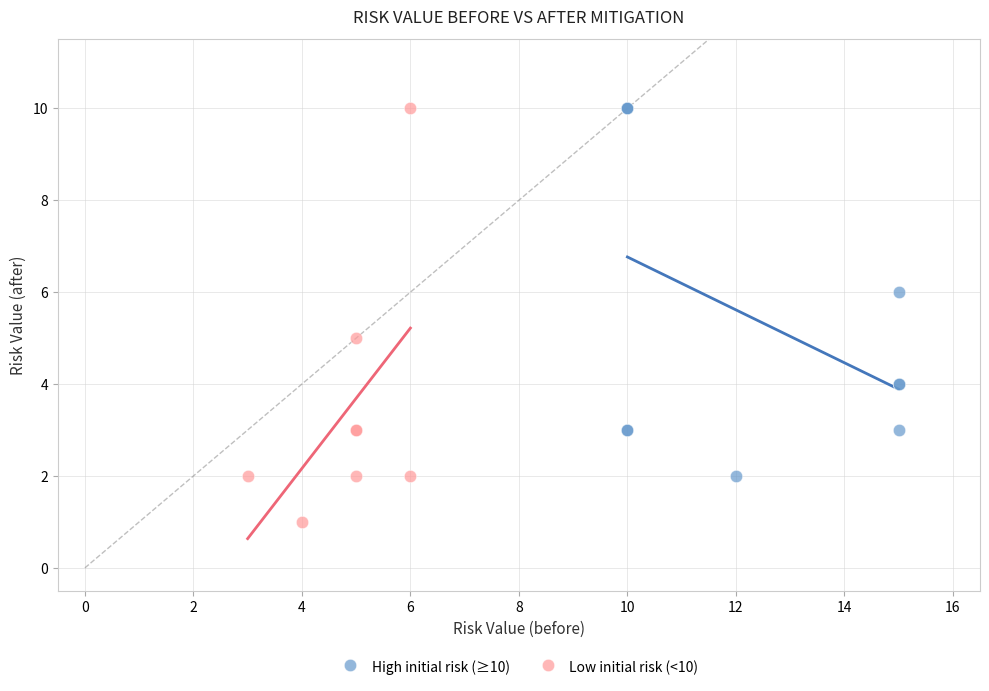

Which series has the widest spread of Y values?

Low initial risk (<10)